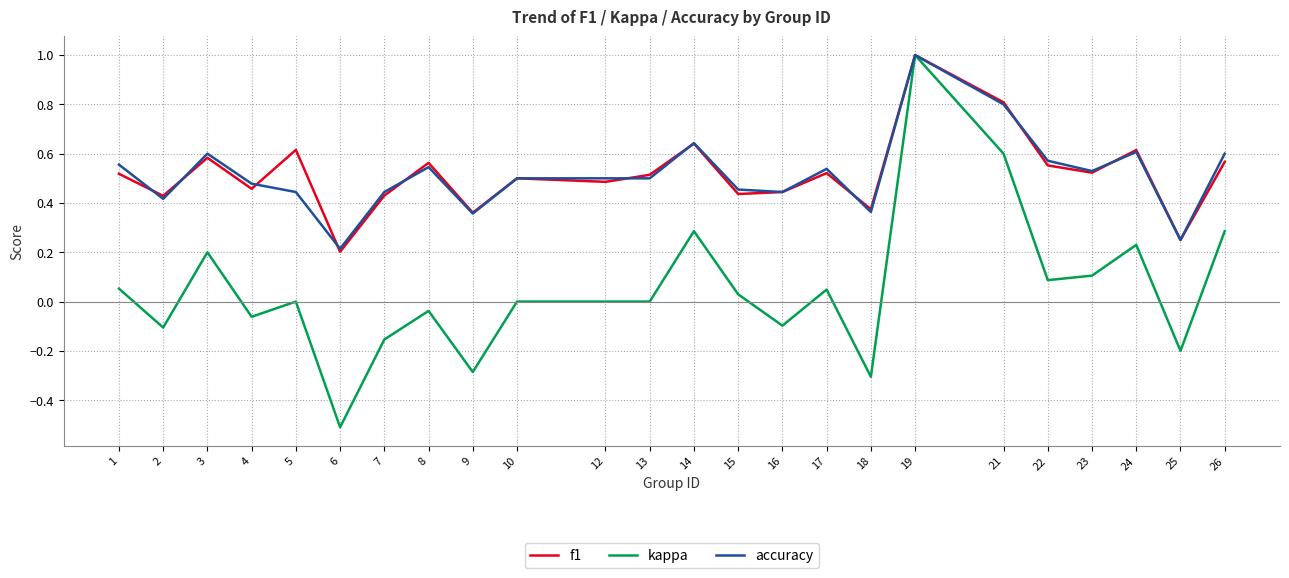

Rank the series at 12 from lowest to highest value.

kappa, f1, accuracy